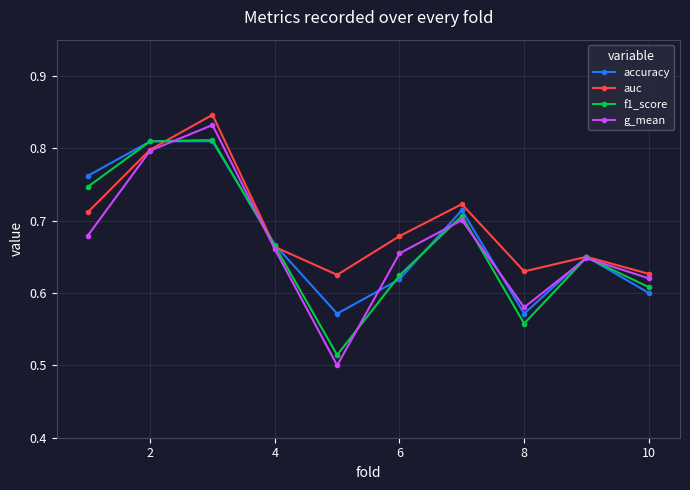

At how many categories does at least one series exceed 0?

10